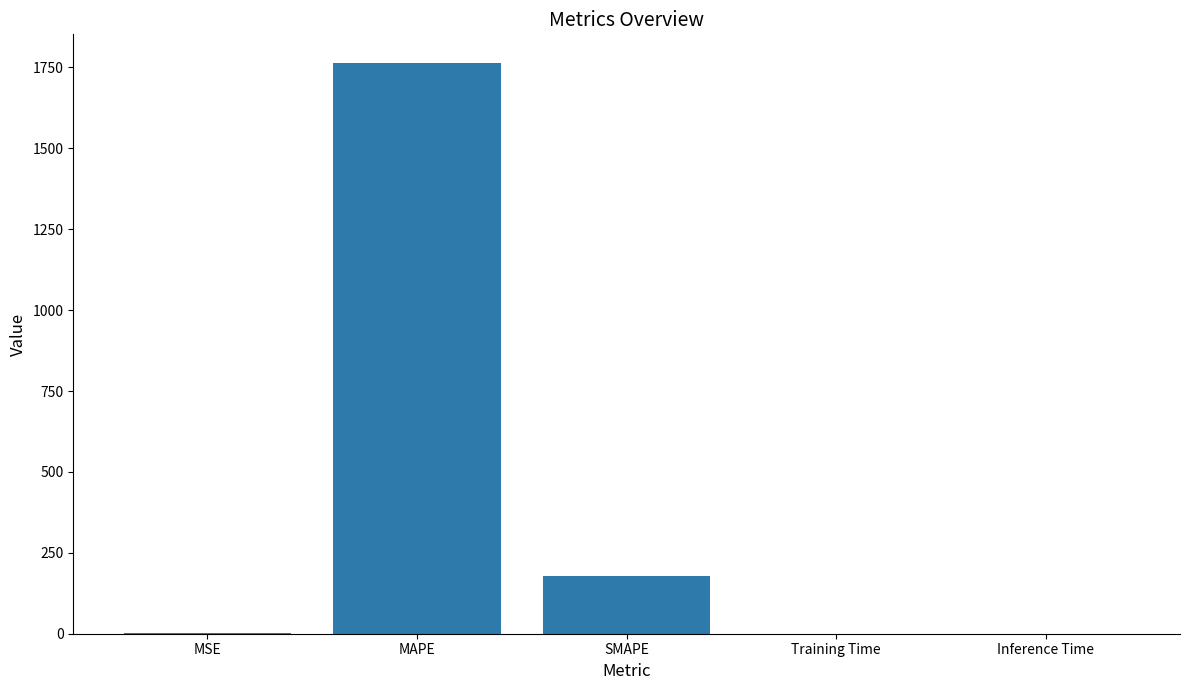

Does the chart contain stacked bars?

No